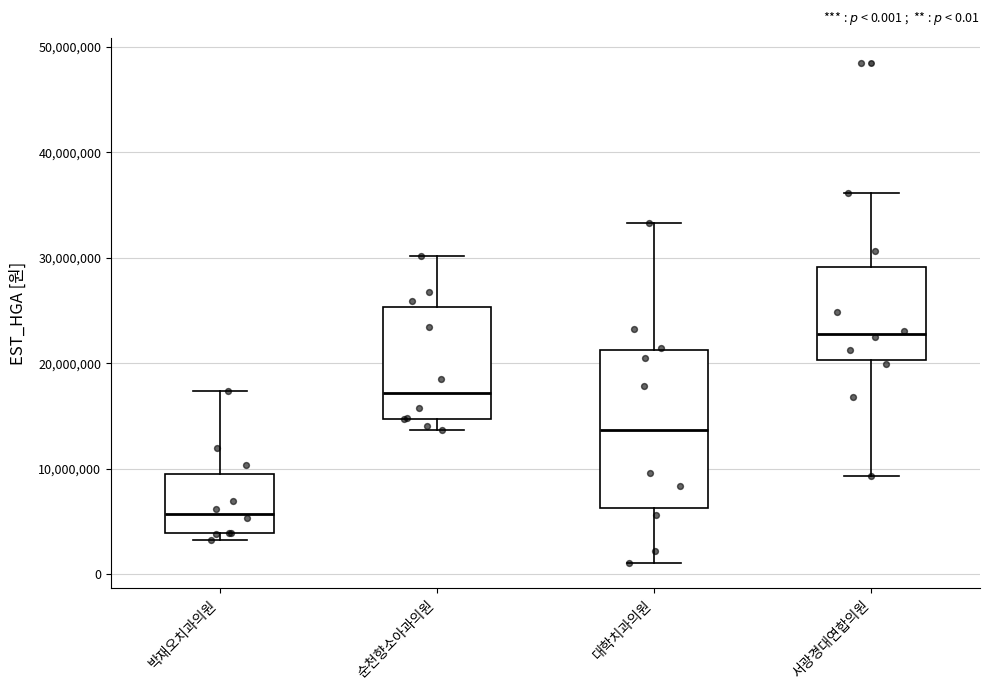

Which box has the highest median line?

서광경대연합의원